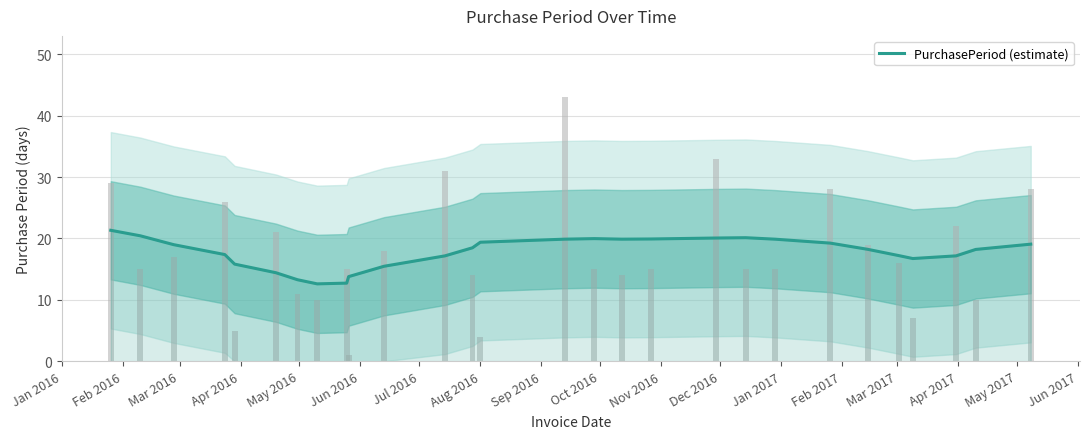

How many bars are there in total?

28